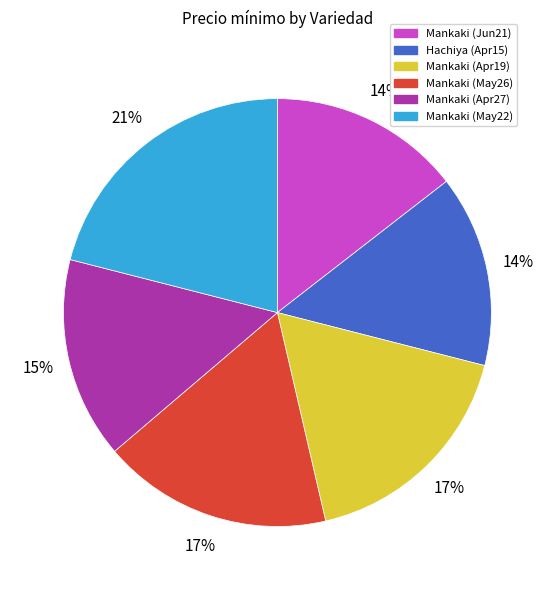

Does any single category account for the majority?

No